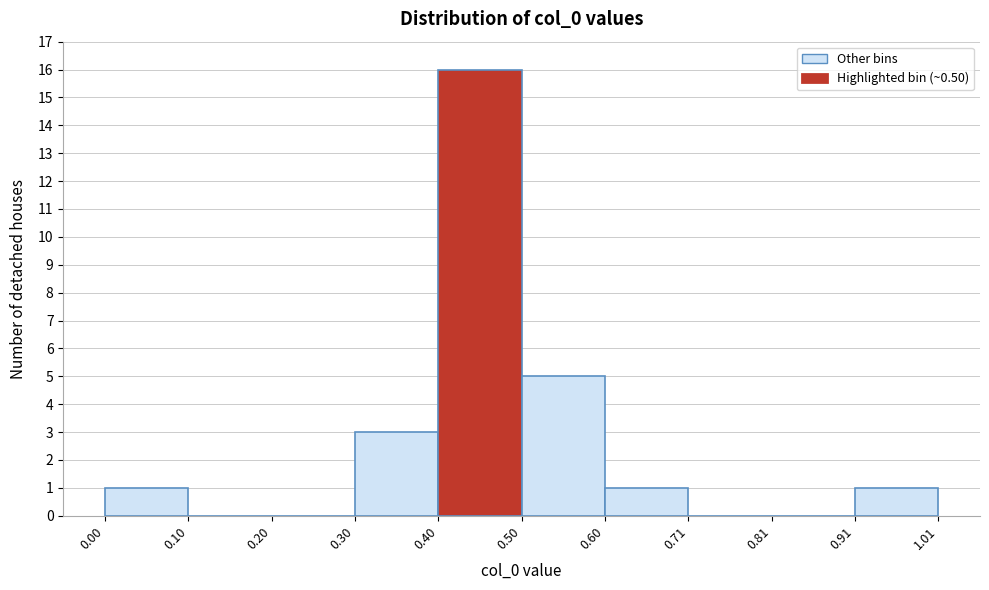

How tall is the bar that spans 0.30 to 0.40 on the x-axis? The values are not printed on the chart, so give them approximately, as read against the axis.

3